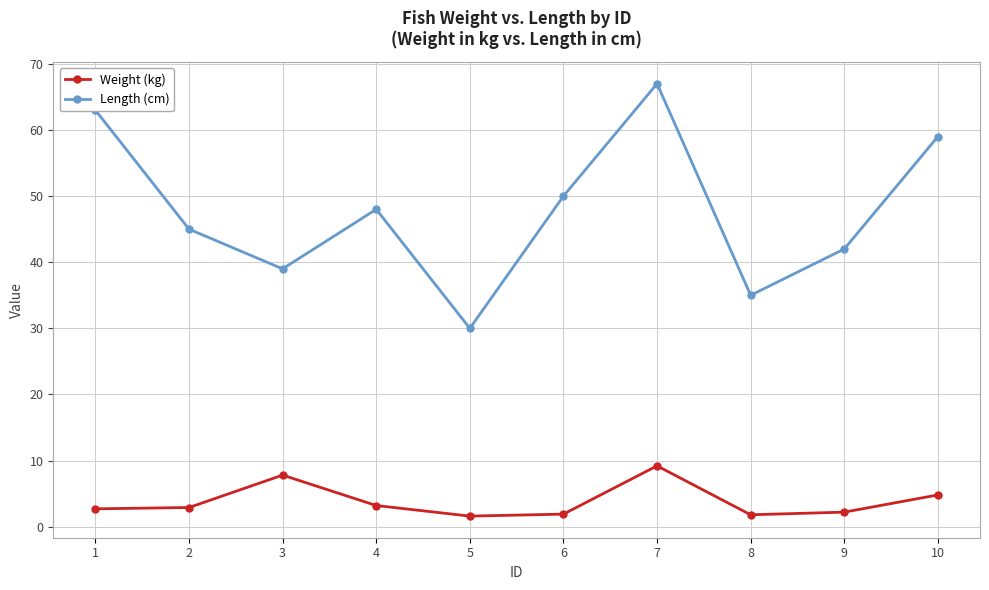

True or false: Weight (kg) has more than 0 interior local peaks.

True